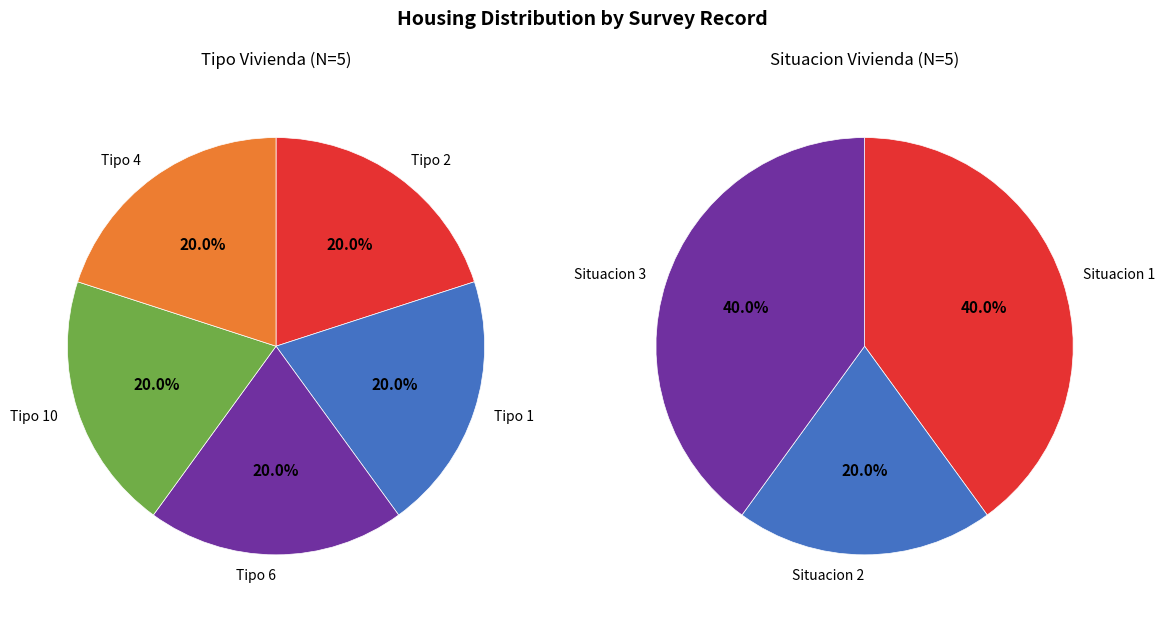

Is it true that 2608 is 10% of the pie?

True